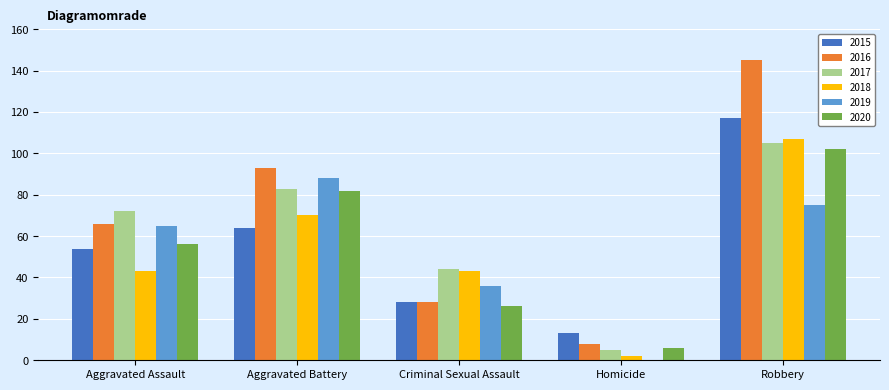

At which label is 2020 closest to 54?

Aggravated Assault